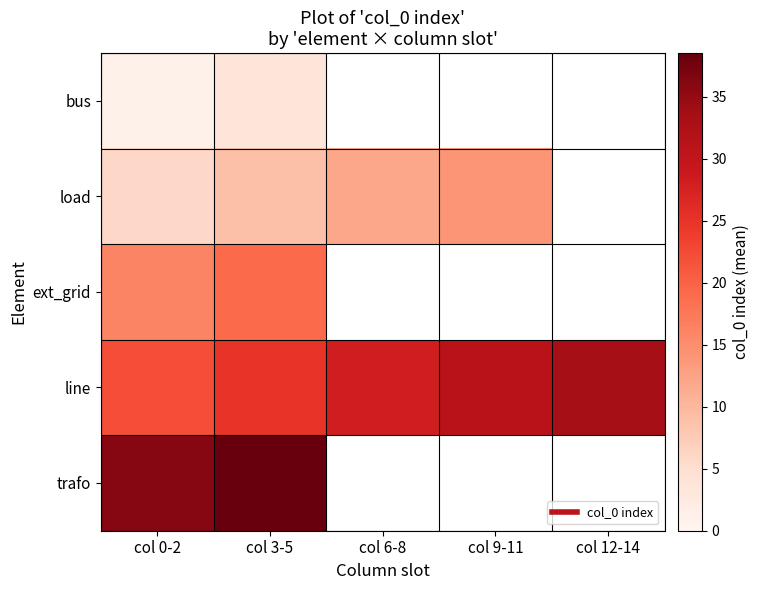

What is the total value across all series at col 0-2?

81.0